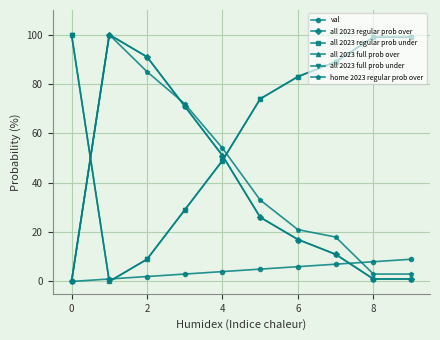

Is this an area chart (filled region under the line)?

No